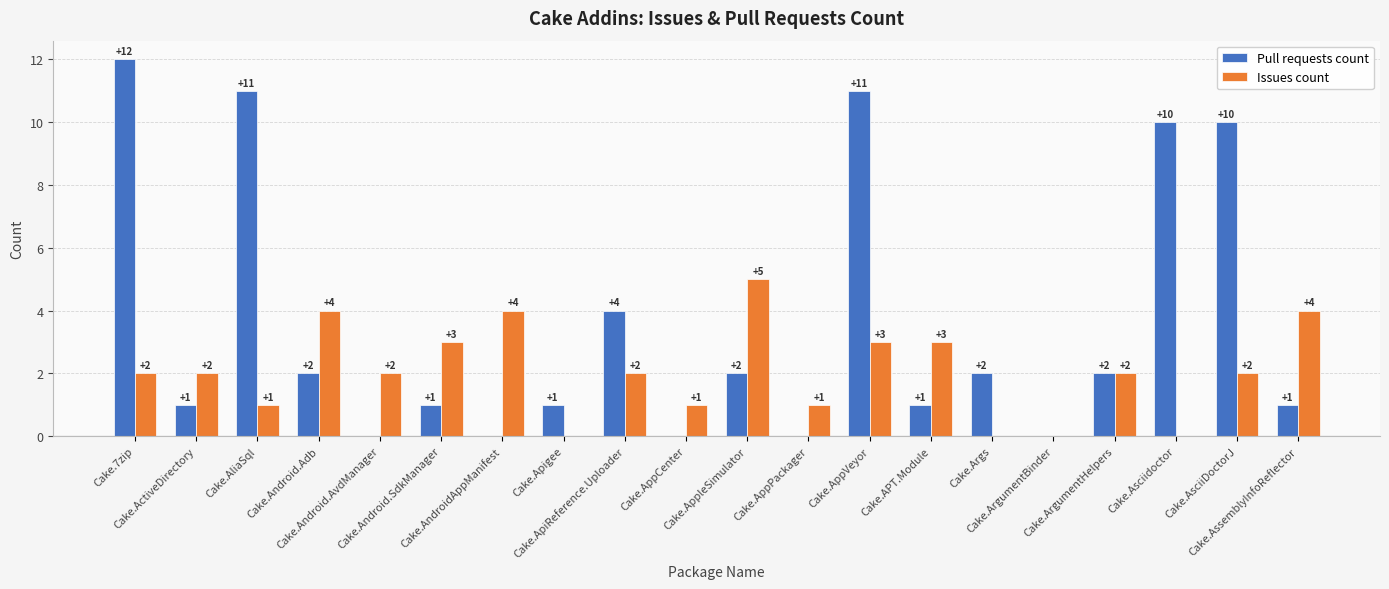

Where does the Pull requests count series first go above 2?

Cake.7zip